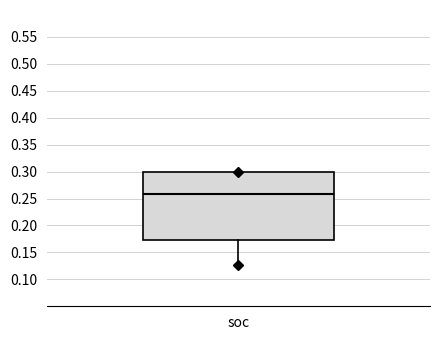

Read this box plot against the y-axis: the position of the median line, the range covered by the box, and the ends of both whiskers. The values are not printed on the chart, so give them approximately, as read against the axis.

median 0.260, box 0.175 to 0.300, whiskers 0.125 to 0.300